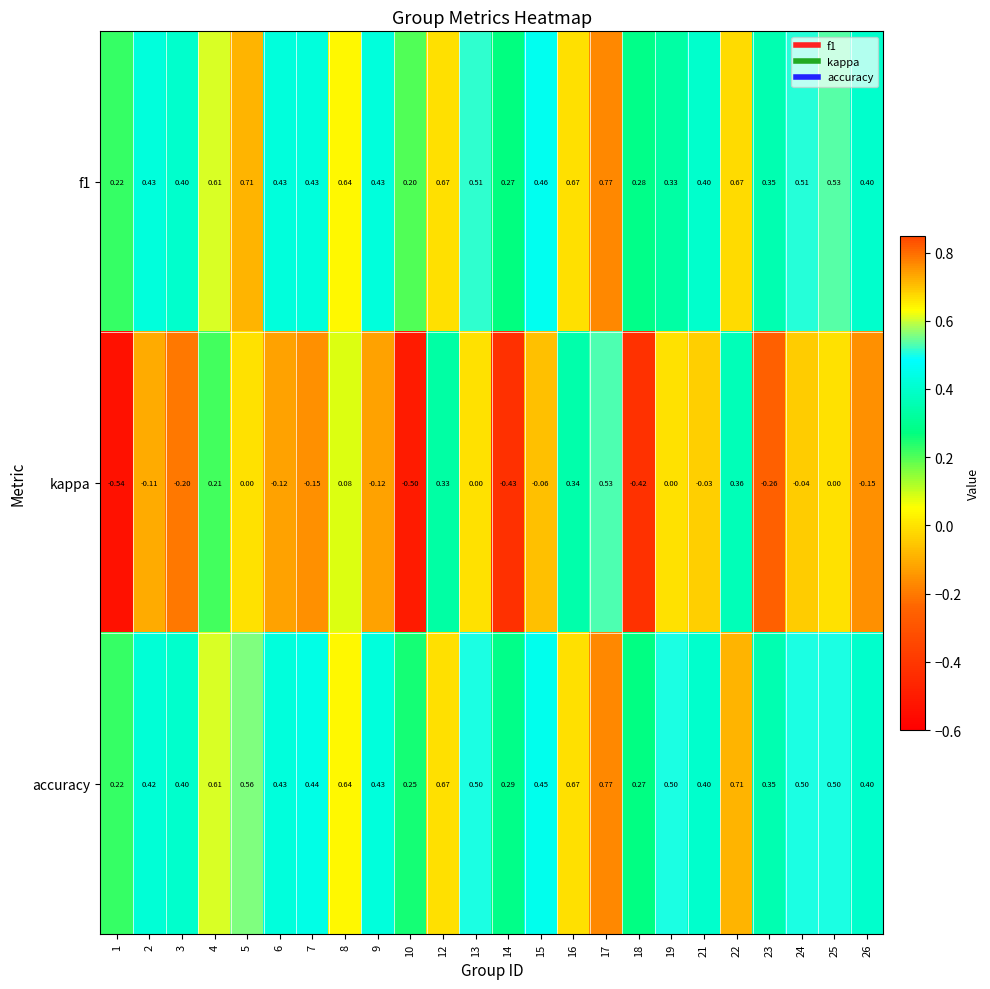

Is the value of f1 at 24 greater than the value of kappa at 19?

Yes